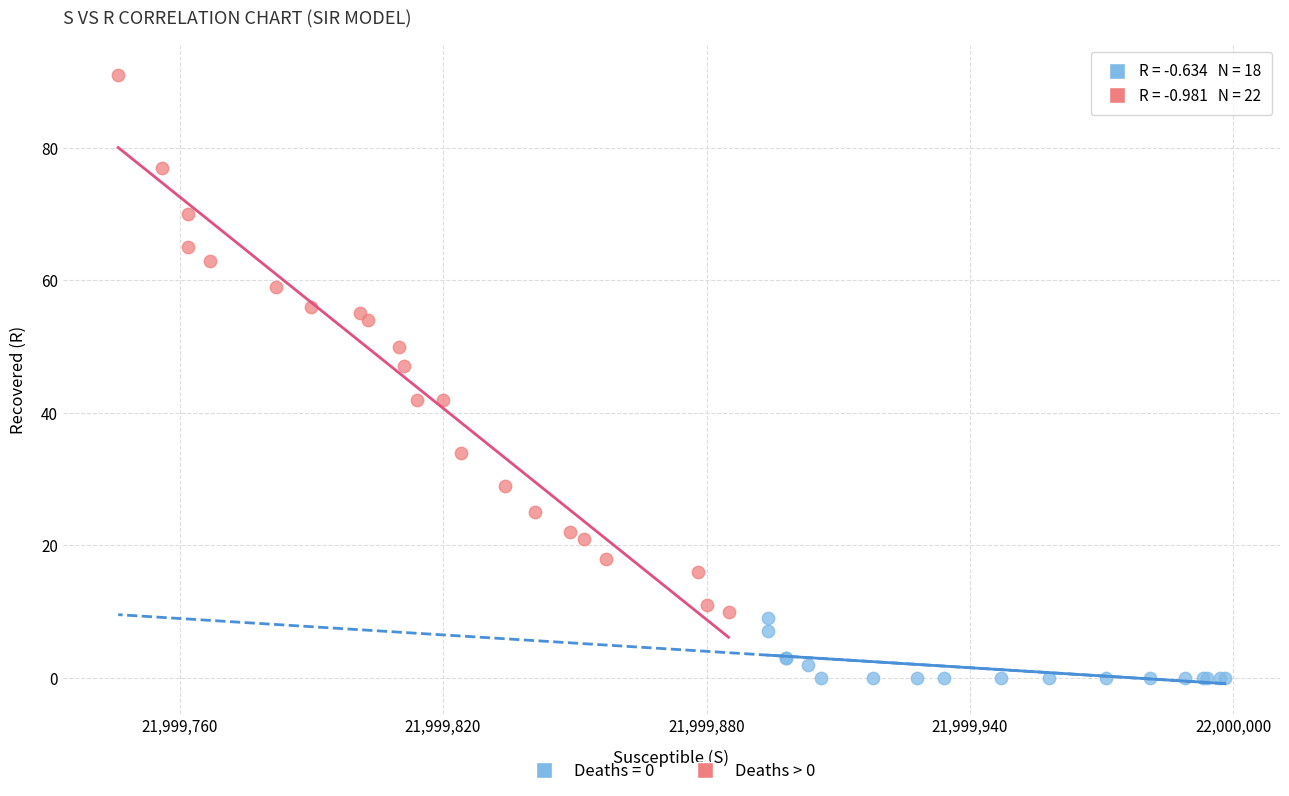

Which series reaches the minimum Y coordinate?

Deaths = 0